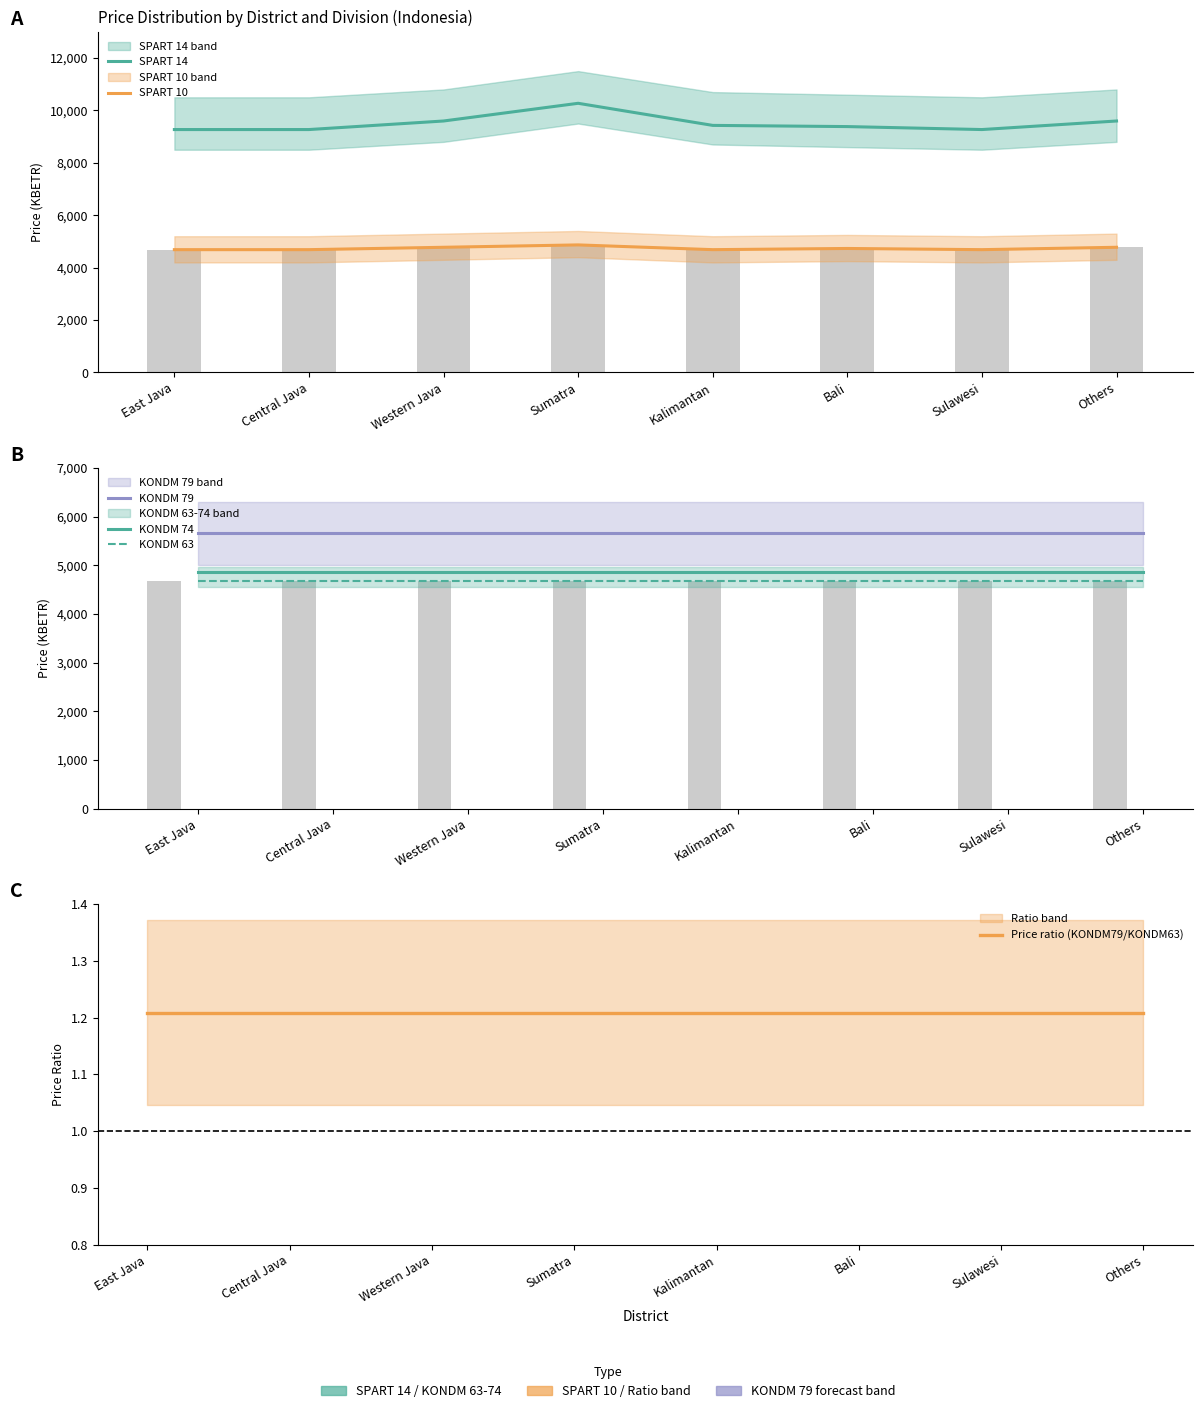

Which has a higher value, Others or Western Java?

Others